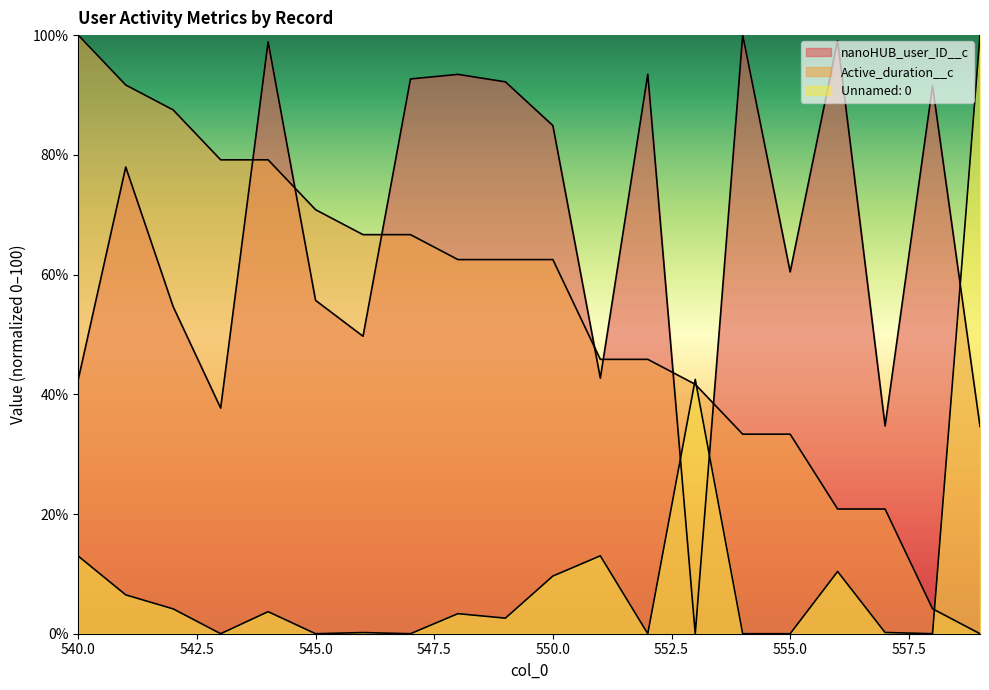

Rank the categories by nanoHUB_user_ID__c value from highest to lowest.

554, 556, 544, 552, 548, 547, 549, 558, 550, 541, 555, 545, 542, 546, 551, 540, 543, 557, 559, 553